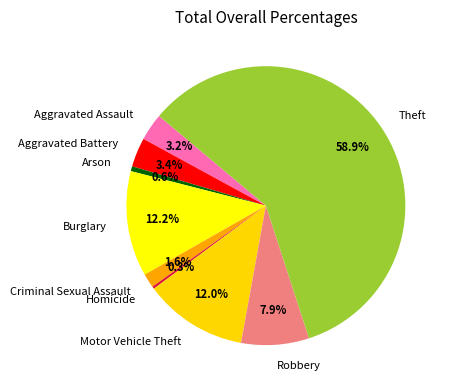

To the nearest percent, what percentage of the pie is Arson?

1%